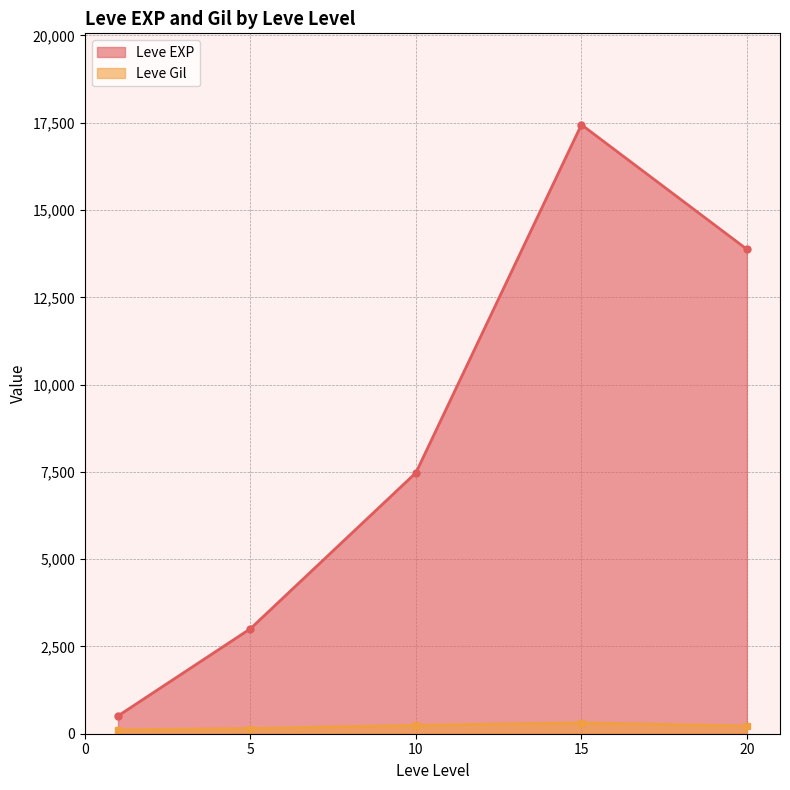

Is the value of Leve EXP at 15 greater than the value of Leve Gil at 10?

Yes